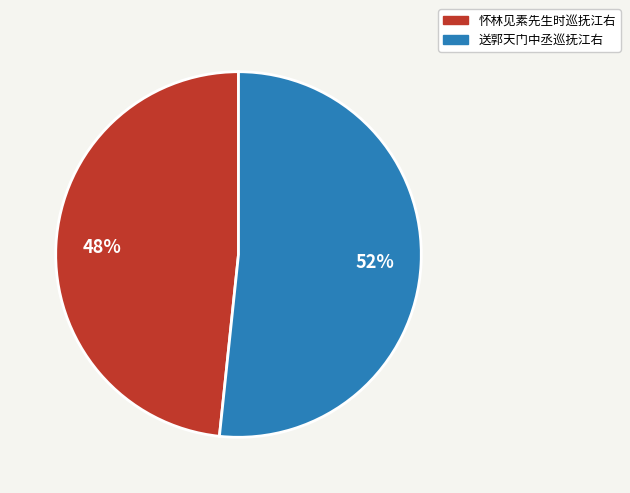

What is the ratio of the value at 送郭天门中丞巡抚江右 to the value at 怀林见素先生时巡抚江右?

1.1